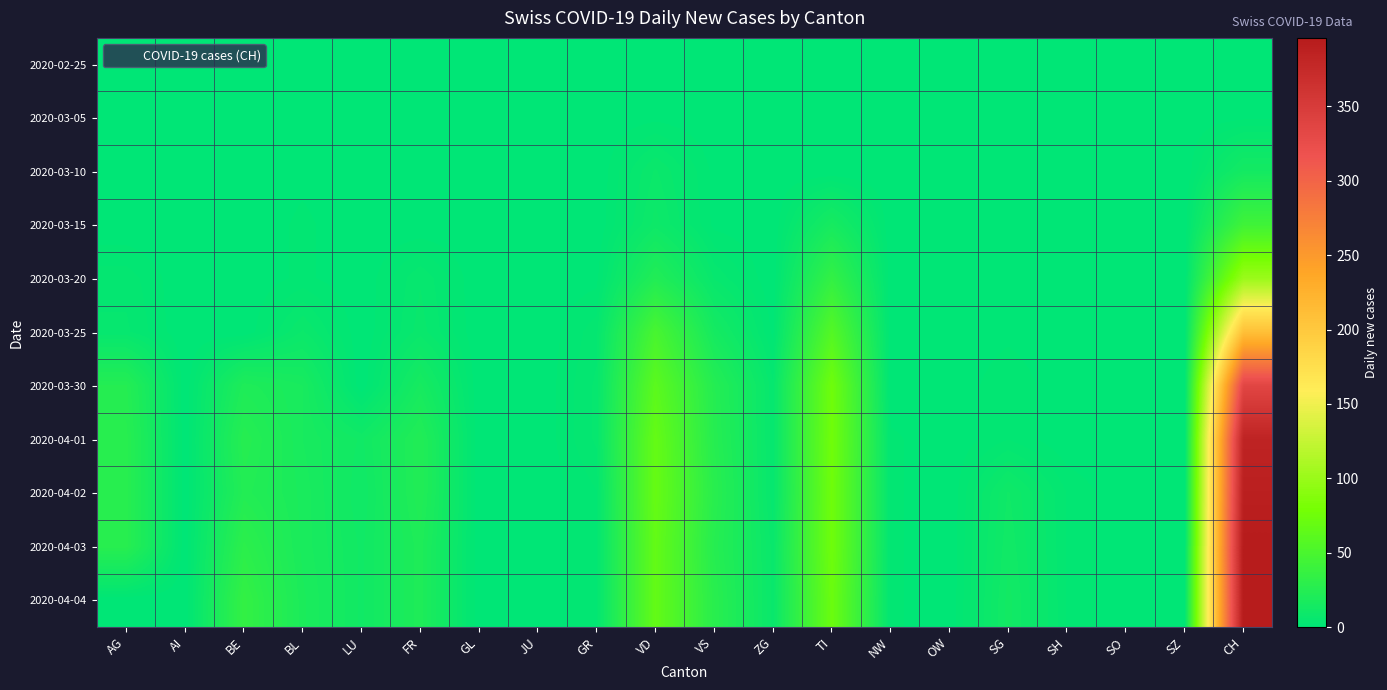

At TI, list the series in order from smallest to largest.

2020-02-25, 2020-03-05, 2020-03-10, 2020-03-15, 2020-03-20, 2020-03-25, 2020-04-04, 2020-03-30, 2020-04-02, 2020-04-03, 2020-04-01